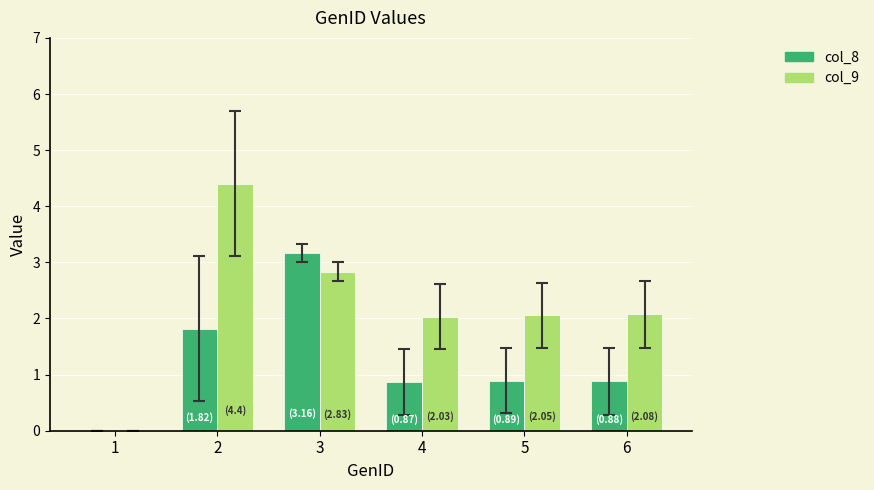

What is the sum of the col_8 values at 2 and 1?

1.8